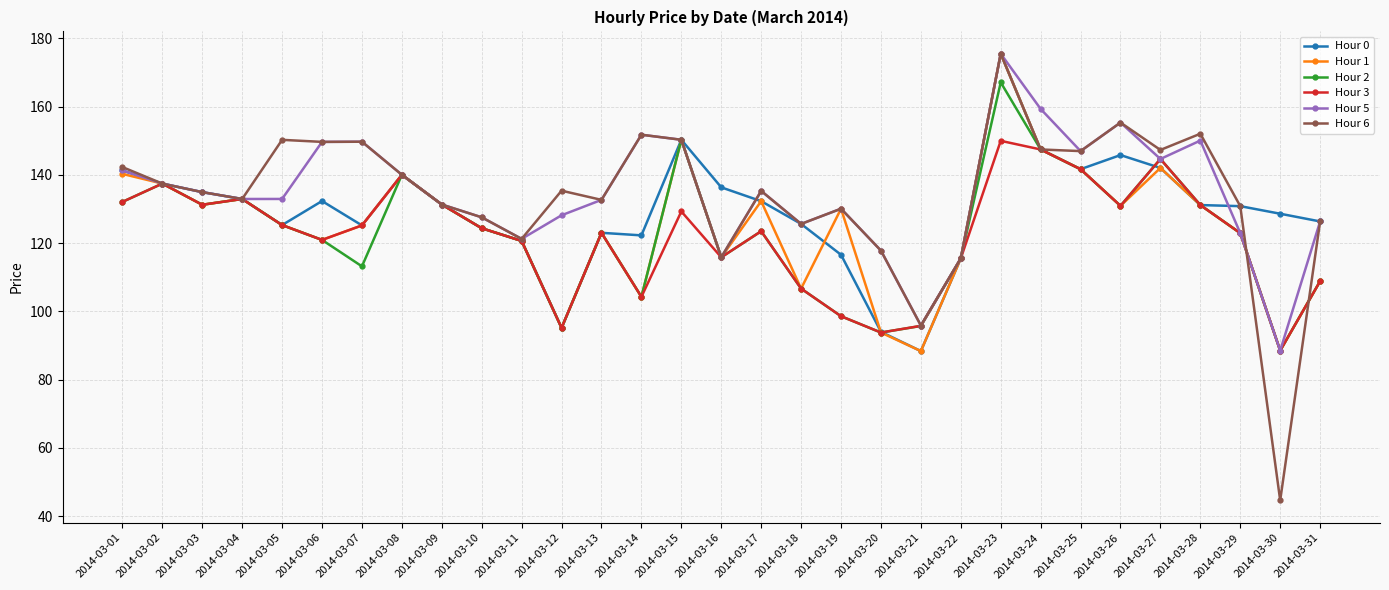

How many distinct data groups are displayed?

6